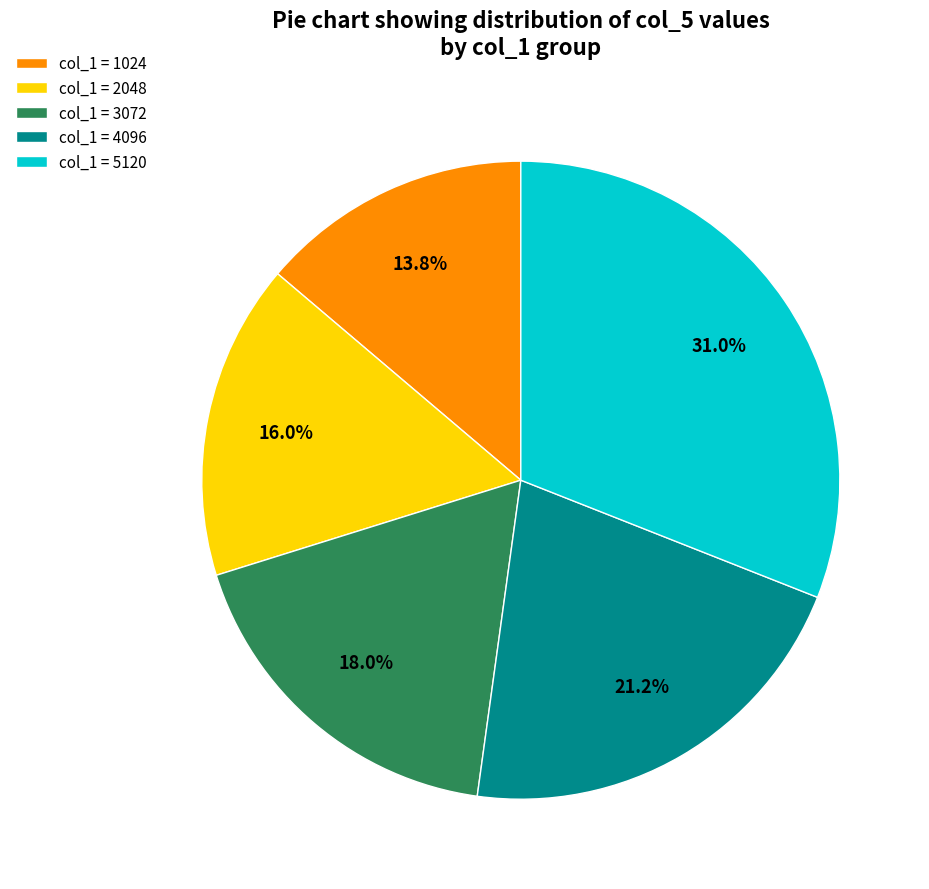

How many slices are in this pie chart?

5